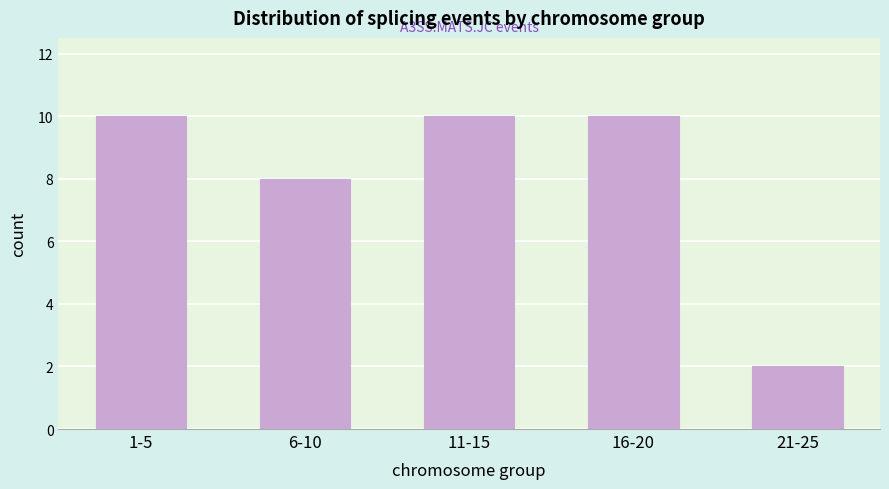

Reading left to right, extract all data points from this chart.

1-5=10	6-10=8	11-15=10	16-20=10	21-25=2